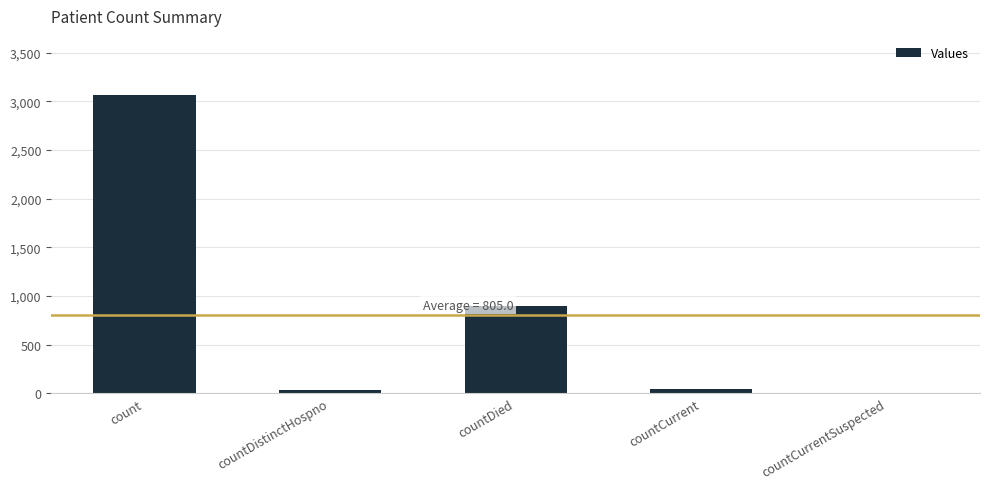

What is the maximum value shown in the chart?

3059